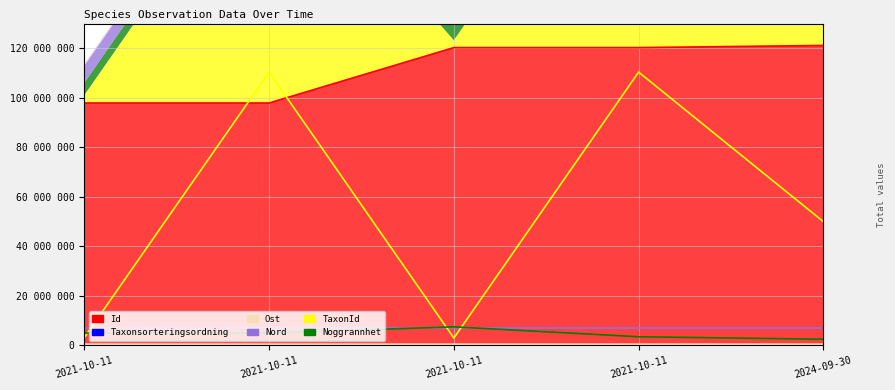

What is the approximate value of Noggrannhet at 2024-09-30, to the nearest 10?

2500000